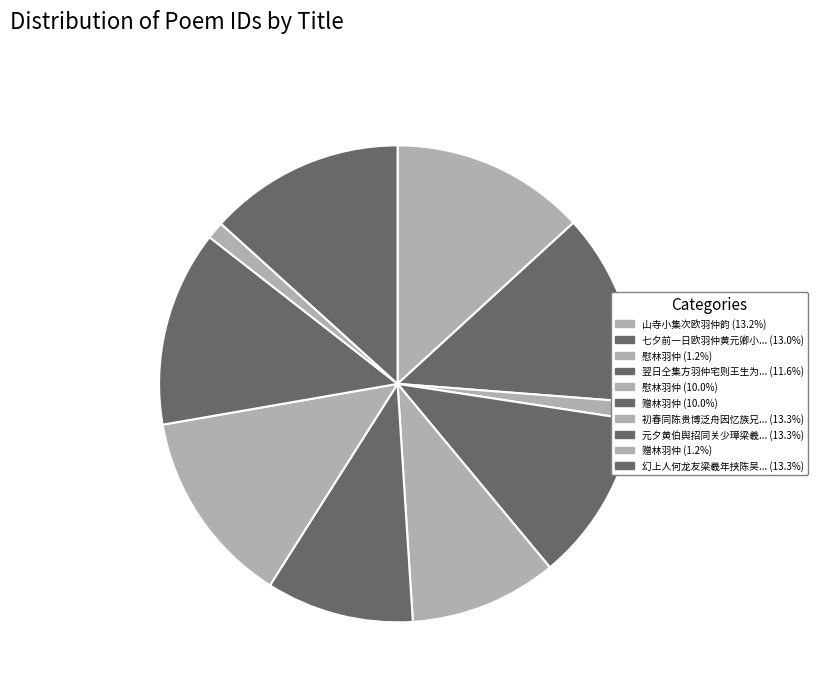

Rank the categories by value from highest to lowest.

幻上人何龙友梁羲年挟陈吴诸少过饮澹圃族祖经季叔原禹原涑兄羽仲弟子敬嘉实席上同赋, 元夕黄伯舆招同关少璋梁羲年族叔原兰族兄羽仲从弟子敬赏玉兰花席上赋玉兰歌, 初春同陈贵博泛舟因忆族兄羽仲, 山寺小集次欧羽仲韵, 七夕前一日欧羽仲黄元卿小园观涨打鱼次元卿韵, 翌日仝集方羽仲宅则王生为大力者负之而趋戏作短歌题汪氏壁并示汪吴二子, 慰林羽仲, 赠林羽仲, 慰林羽仲, 赠林羽仲